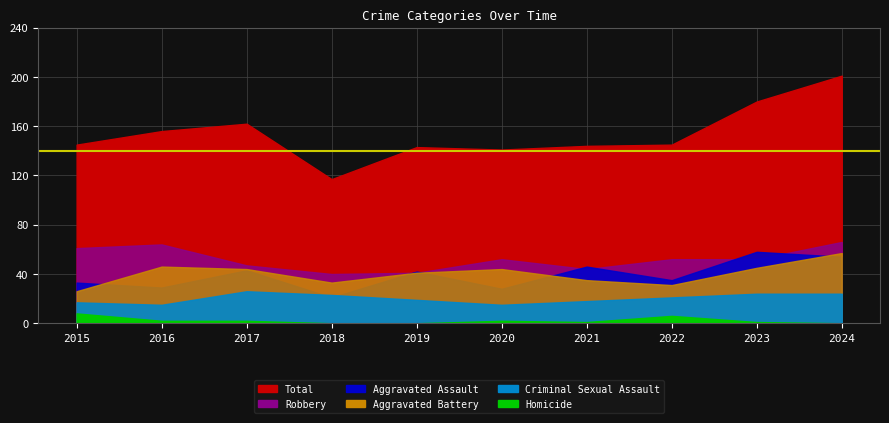

What is the difference between the Aggravated Assault values at 2023 and 2020?

30